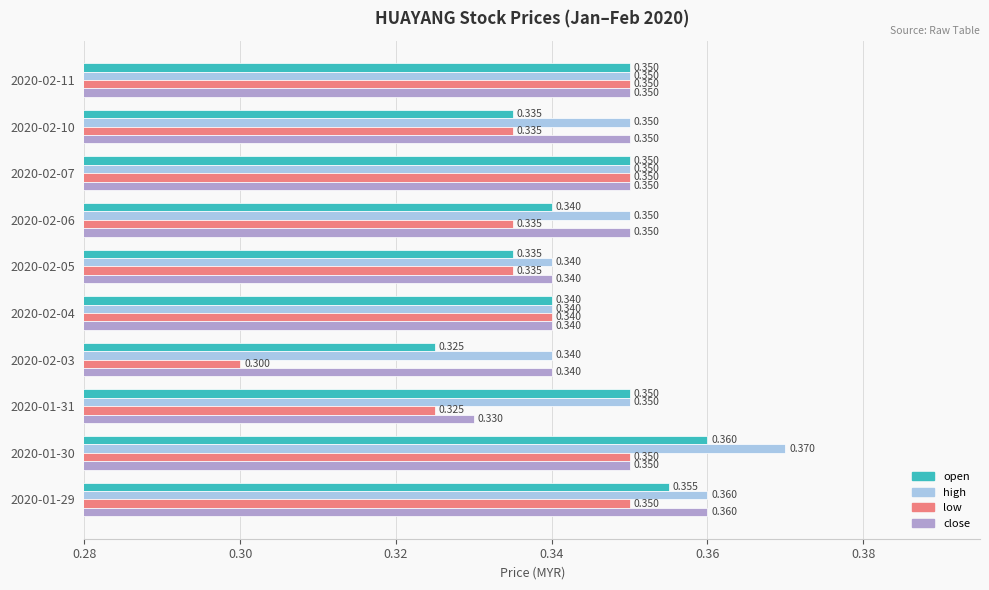

Which series changed the most between 2020-02-03 and 2020-02-04?

low